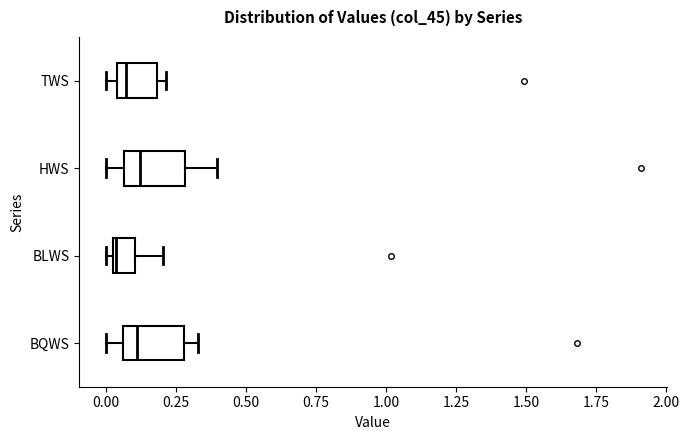

Reading bottom to top, transcribe this box plot: for each box, give where its median line is, the range the box spans, and where its two whiskers end, as read against the x-axis. The values are not printed on the chart, so give them approximately, as read against the axis.

BQWS: median 0.10, box 0.05 to 0.30, whiskers 0.00 to 0.35
BLWS: median 0.05, box 0.05 to 0.10, whiskers 0.00 to 0.20
HWS: median 0.10, box 0.05 to 0.30, whiskers 0.00 to 0.40
TWS: median 0.05 (just right of the box's left edge), box 0.05 to 0.20, whiskers 0.00 to 0.20 (just right of the box's right edge)